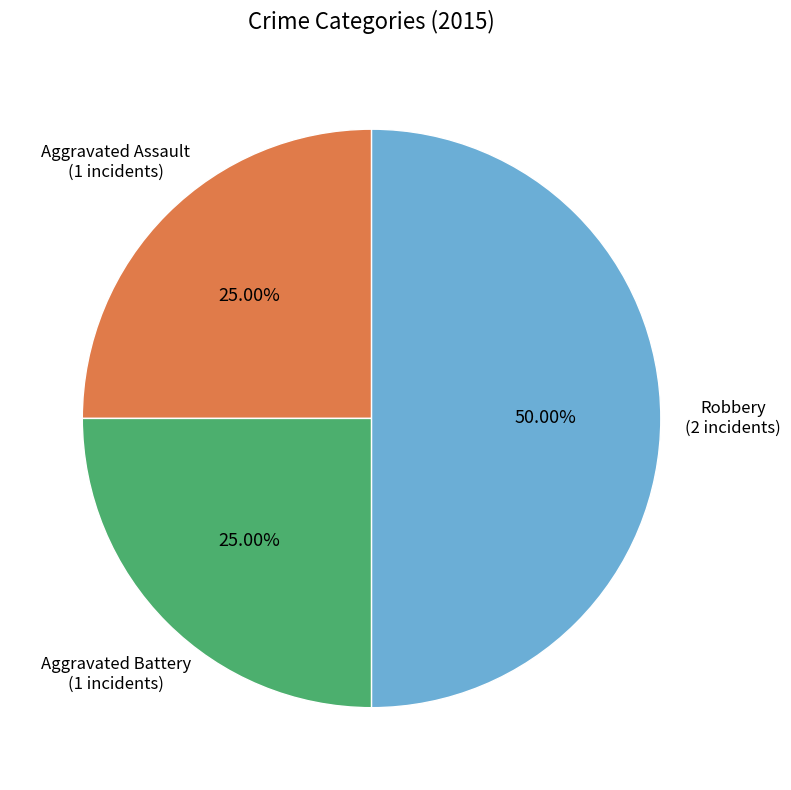

What is the total percentage of Robbery and Aggravated Battery?

75.0%